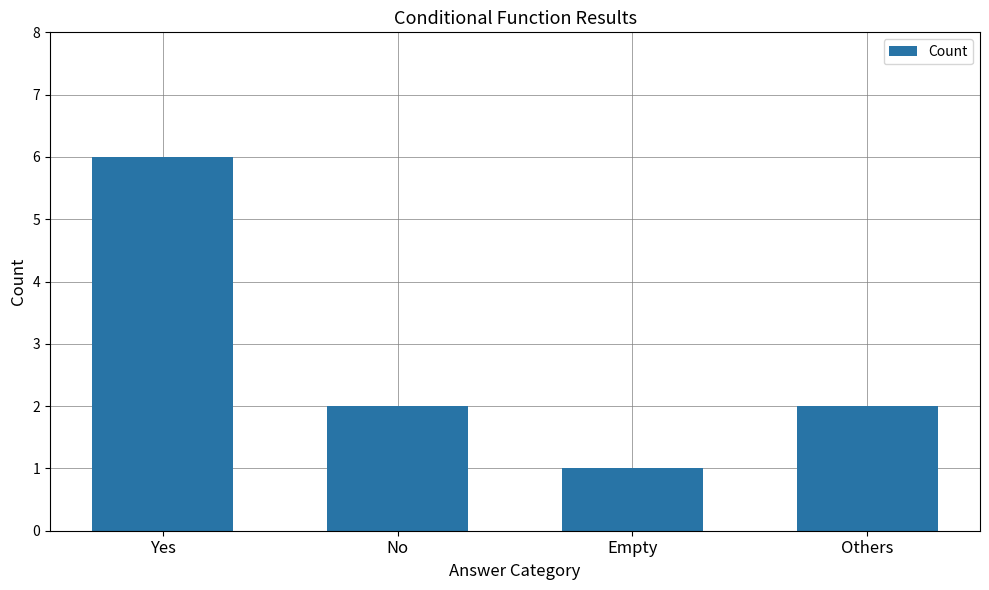

How many distinct data groups are displayed?

1